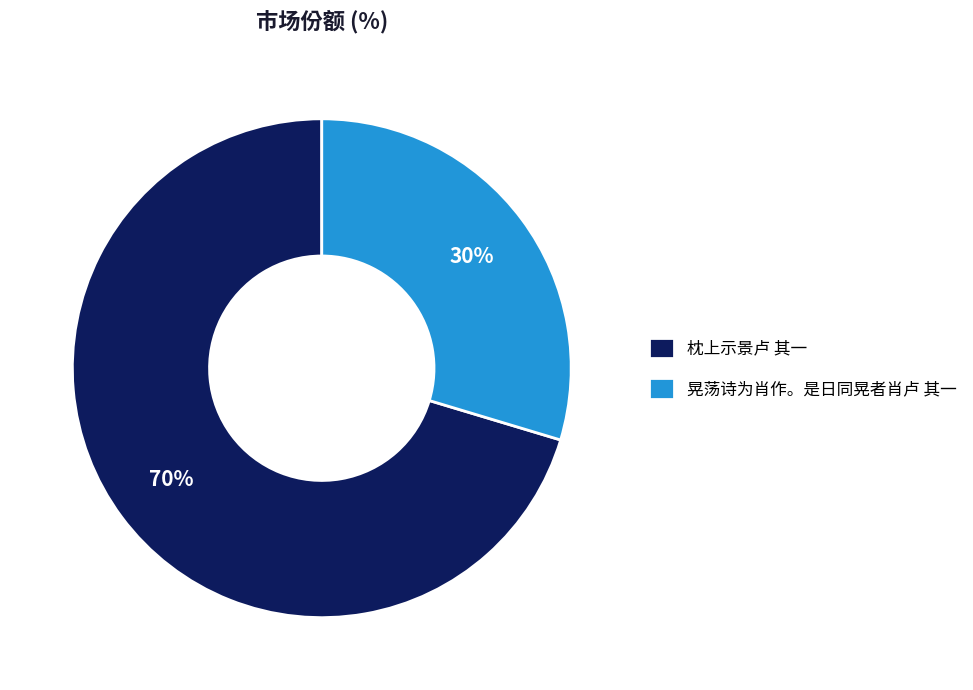

To the nearest percent, what is the average slice percentage?

50%